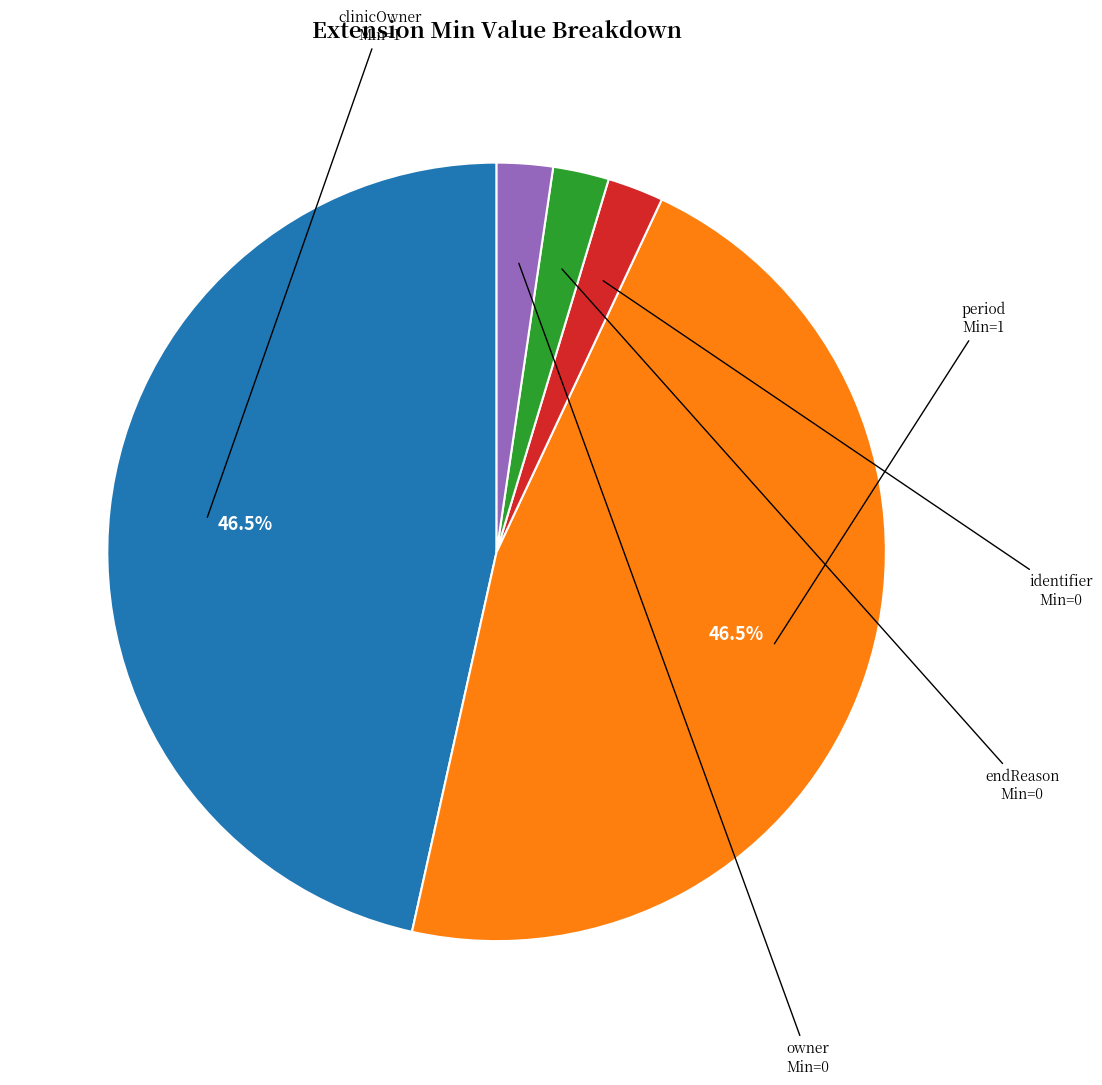

Is there any slice that represents more than half of the pie?

No